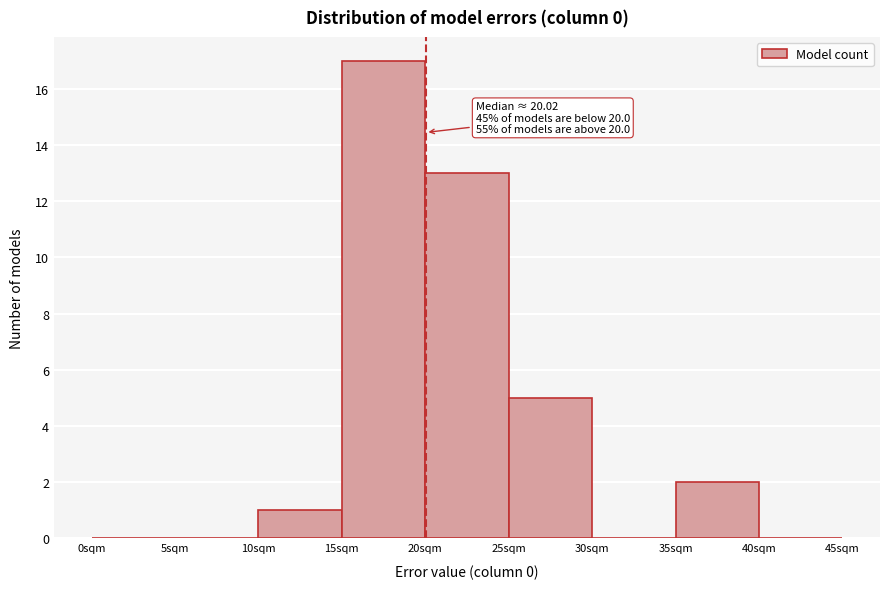

Over which range of the x-axis is the bar tallest?

15 to 20